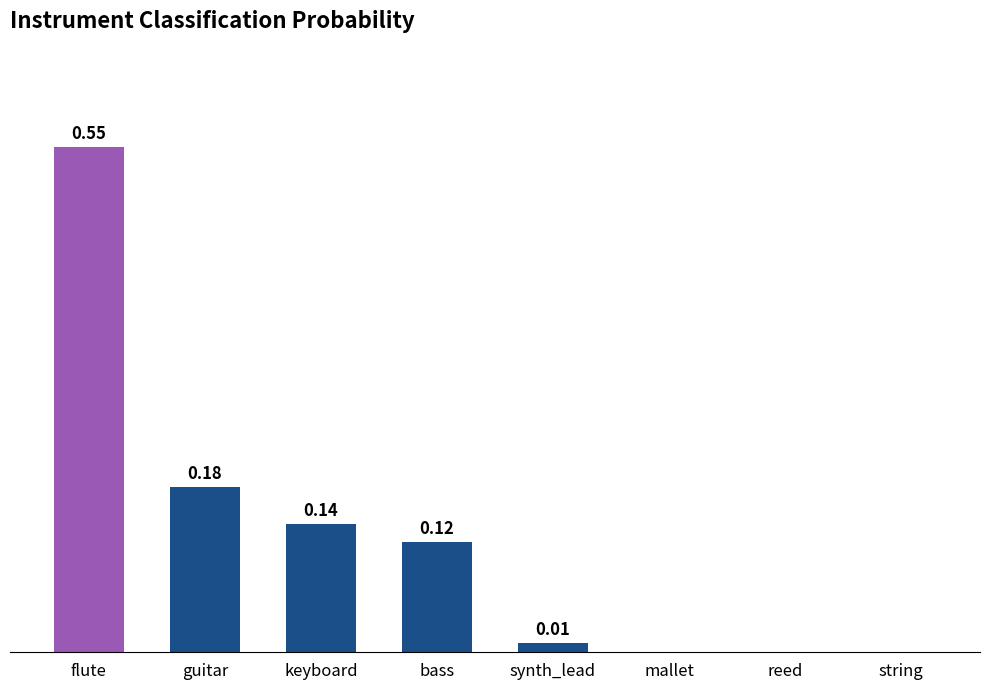

Which category has the highest value across all series?

flute